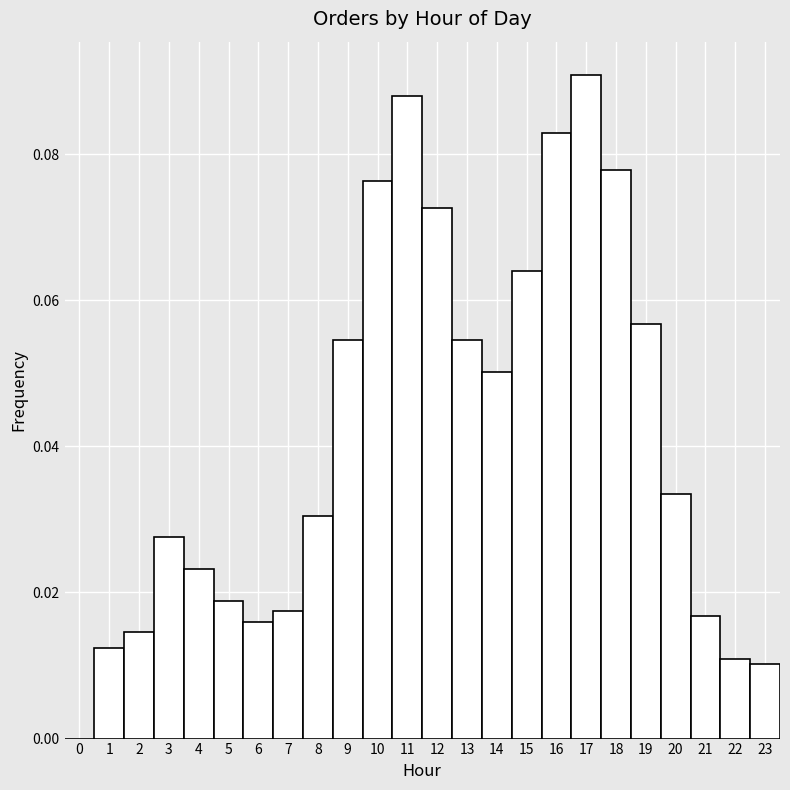

Reading left to right, list every bar in this chart as the range it spans on the x-axis followed by its height. The values are not printed on the chart, so give them approximately, as read against the axis.

-0.5 to 0.5: 0
0.5 to 1.5: 0.012
1.5 to 2.5: 0.014
2.5 to 3.5: 0.028
3.5 to 4.5: 0.024
4.5 to 5.5: 0.018
5.5 to 6.5: 0.016
6.5 to 7.5: 0.018
7.5 to 8.5: 0.030
8.5 to 9.5: 0.054
9.5 to 10.5: 0.076
10.5 to 11.5: 0.088
11.5 to 12.5: 0.072
12.5 to 13.5: 0.054
13.5 to 14.5: 0.050
14.5 to 15.5: 0.064
15.5 to 16.5: 0.082
16.5 to 17.5: 0.090
17.5 to 18.5: 0.078
18.5 to 19.5: 0.056
19.5 to 20.5: 0.034
20.5 to 21.5: 0.016
21.5 to 22.5: 0.010
22.5 to 23.5: 0.010